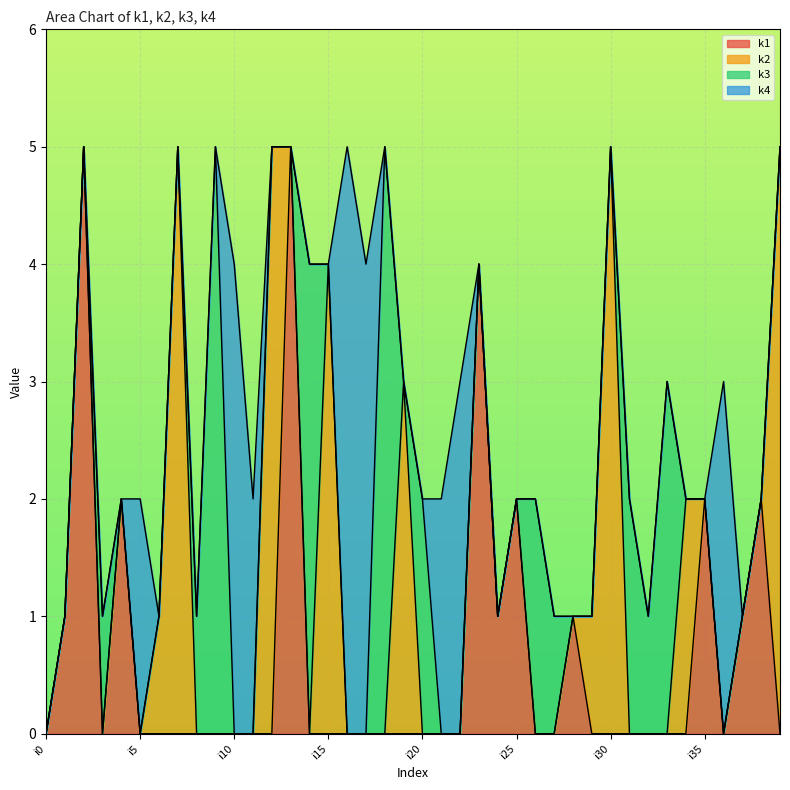

Is the value of k3 at i25 greater than the value of k1 at i6?

No